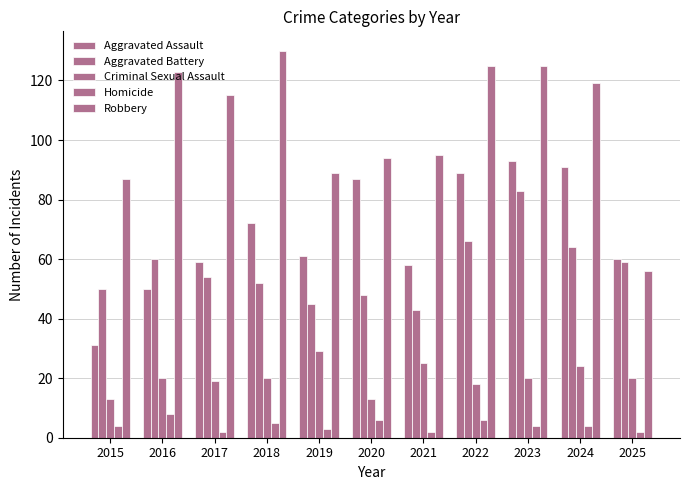

What is the difference between the second highest and minimum values in the Aggravated Assault series?

60